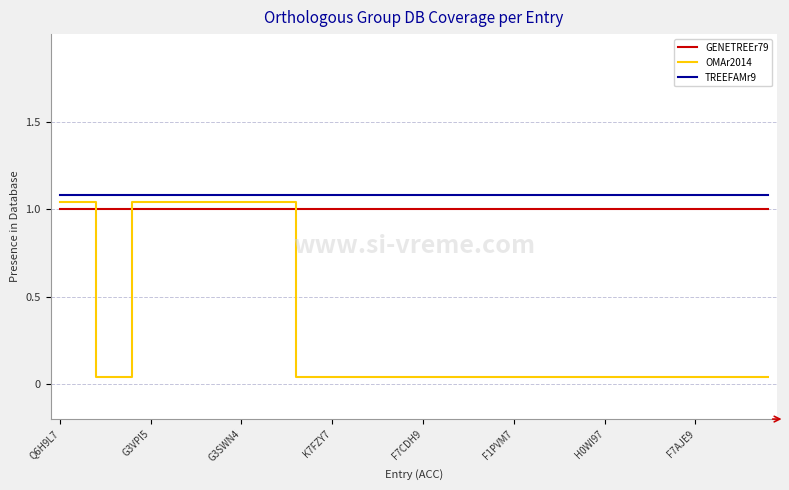

True or false: TREEFAMr9 and GENETREEr79 intersect in this chart.

False